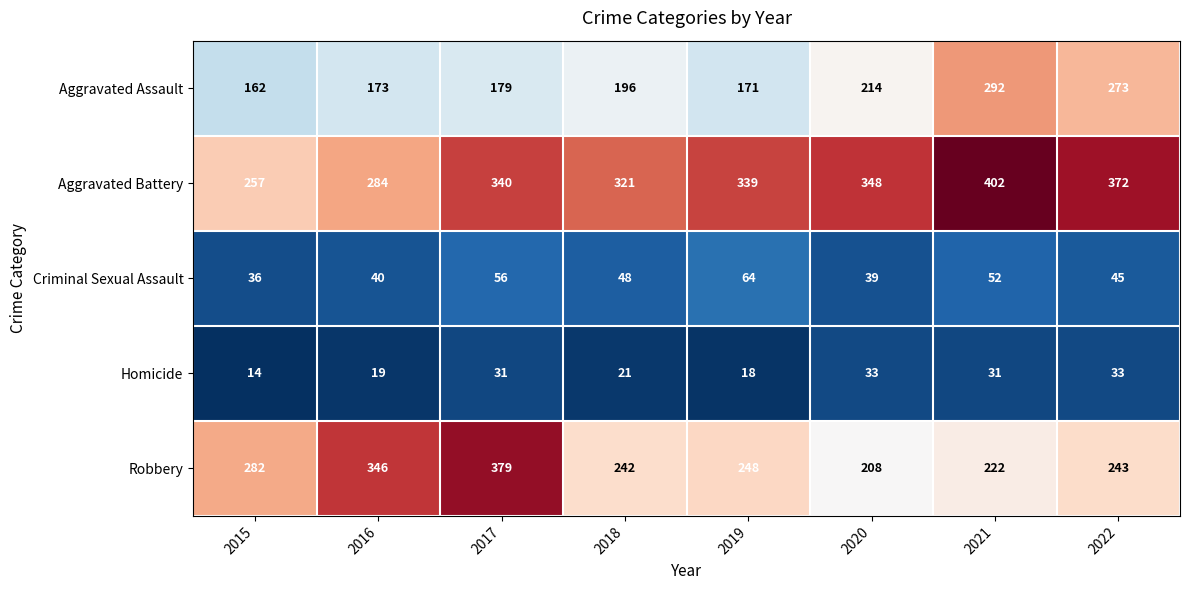

What is the difference between the second highest and second lowest values in the Aggravated Assault series?

102